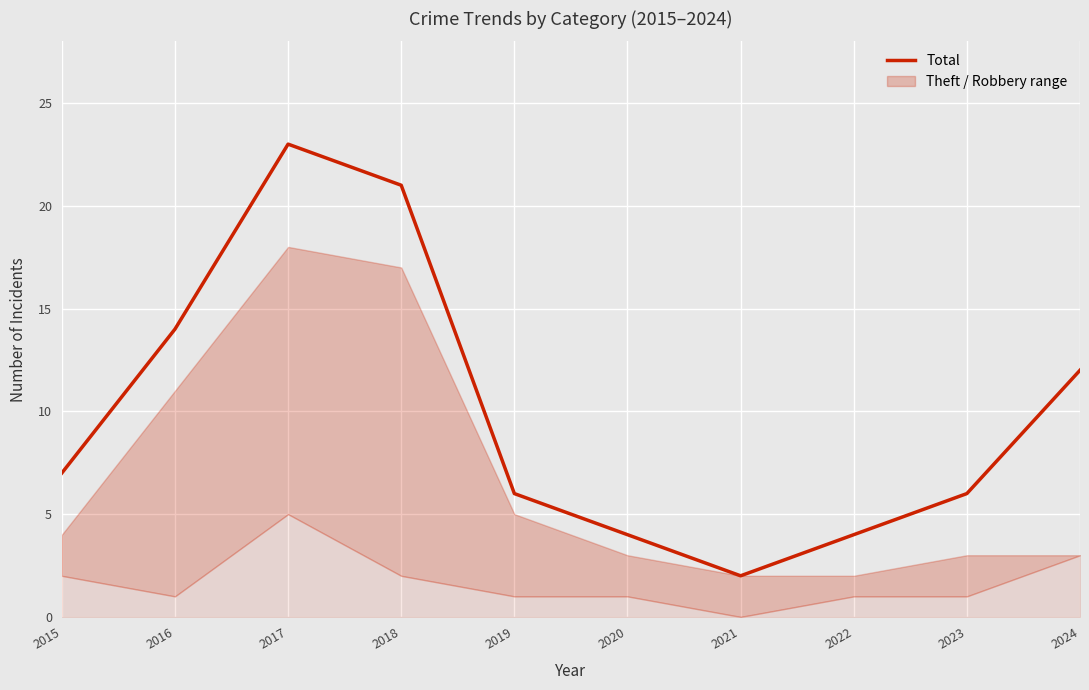

Is it true that Total equals 17 at 2024?

False